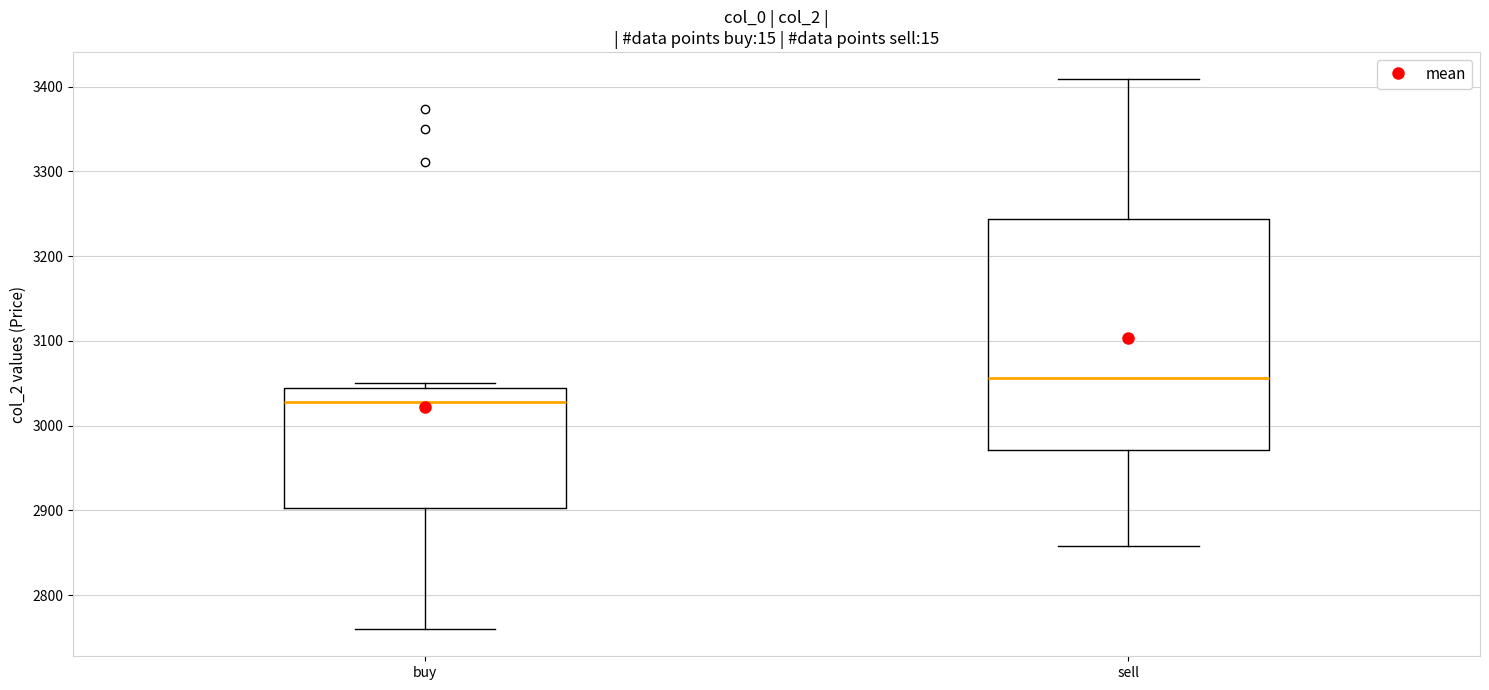

Reading left to right, read every box against the y-axis: the position of its median line, the range the box covers, and the ends of its whiskers. The values are not printed on the chart, so give them approximately, as read against the axis.

buy: median 3030, box 2900 to 3040, whiskers 2760 to 3050
sell: median 3060, box 2970 to 3240, whiskers 2860 to 3410